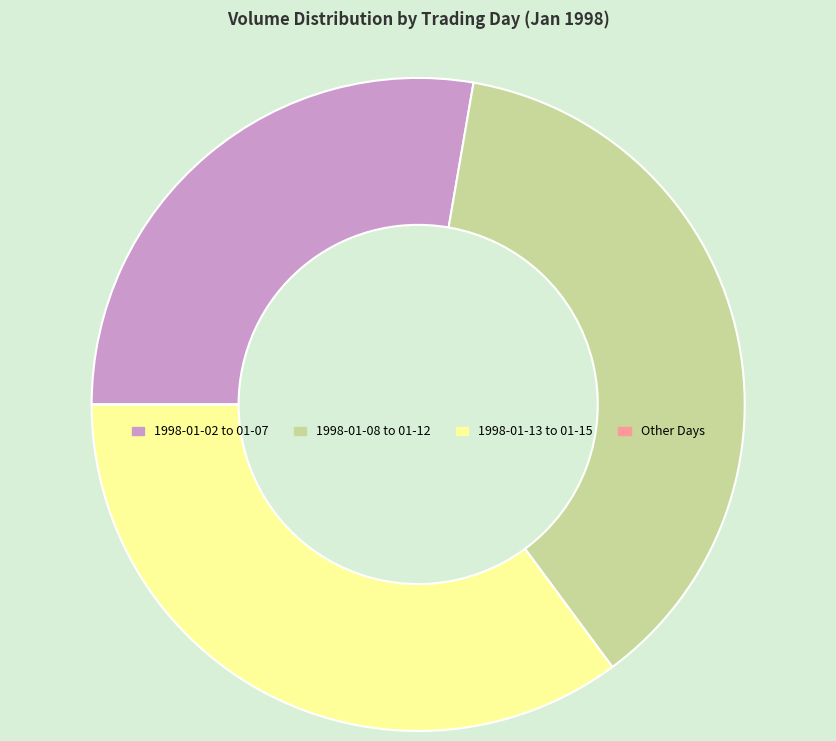

What is the ratio of the value at 1998-01-02 to 01-07 to the value at 1998-01-13 to 01-15?

0.8